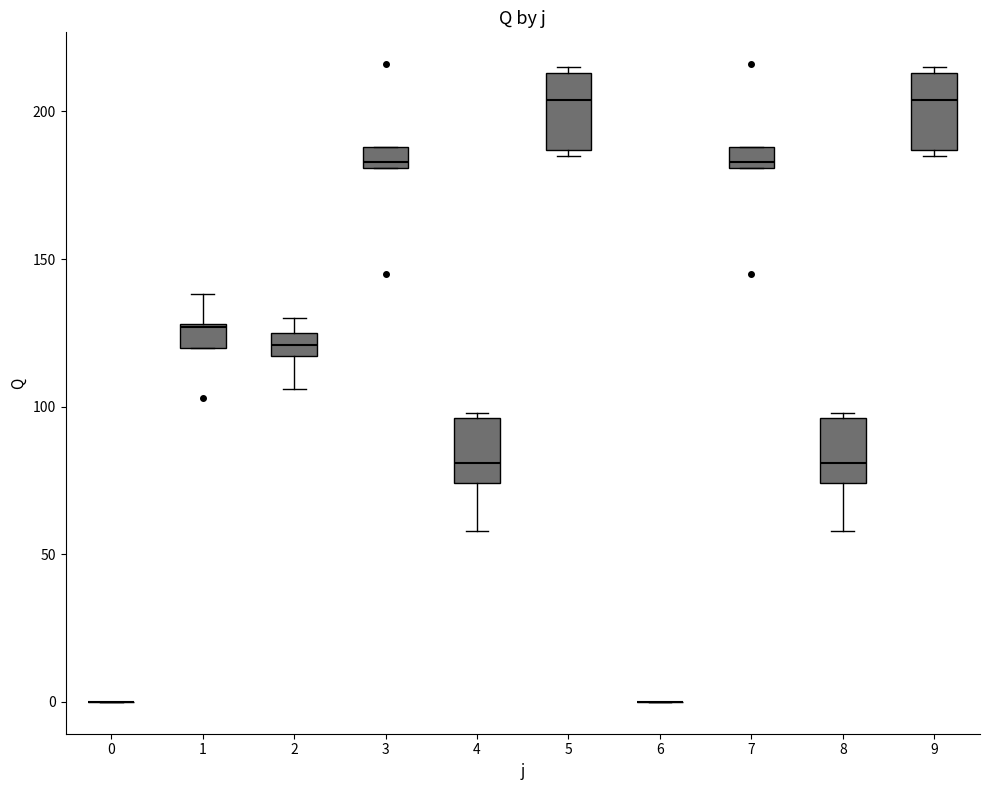

Where does the median line of the box at x = 5 sit on the y-axis? The values are not printed on the chart, so give them approximately, as read against the axis.

205